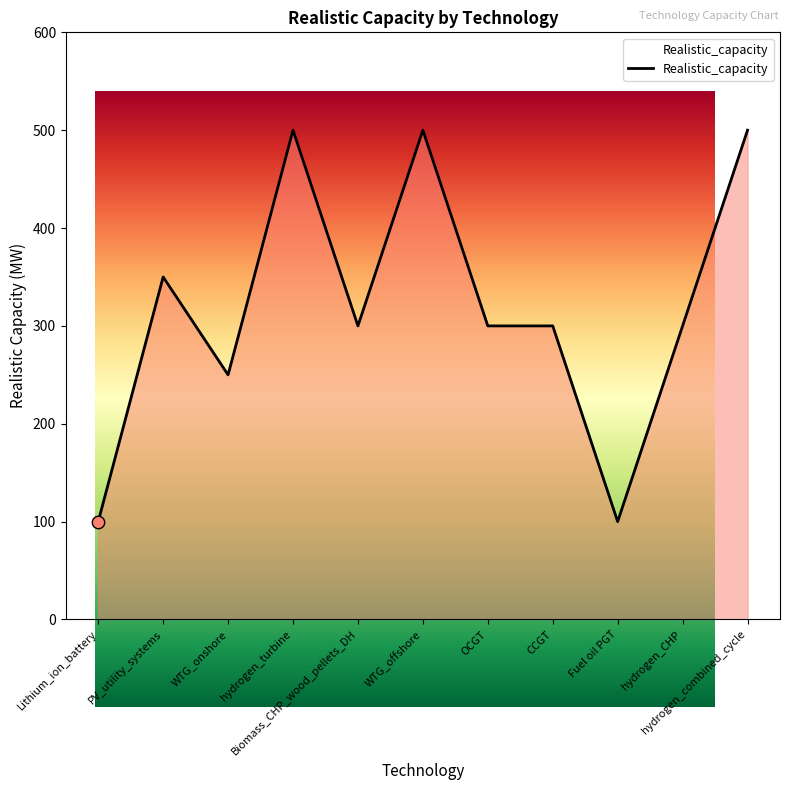

Approximately how many times larger is the value at OCGT compared to Lithium_ion_battery?

3.0